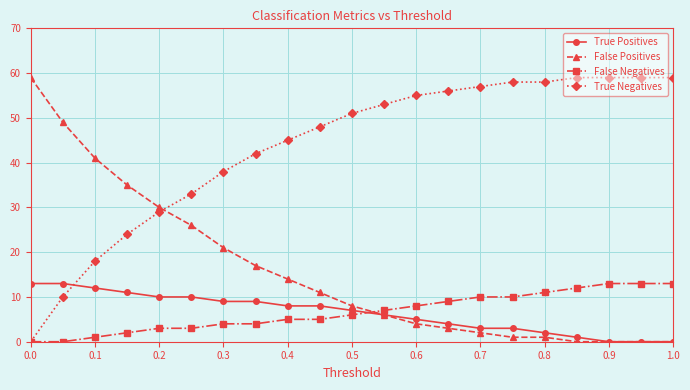

What is the value of the True Negatives point at the 14th from the left?

56